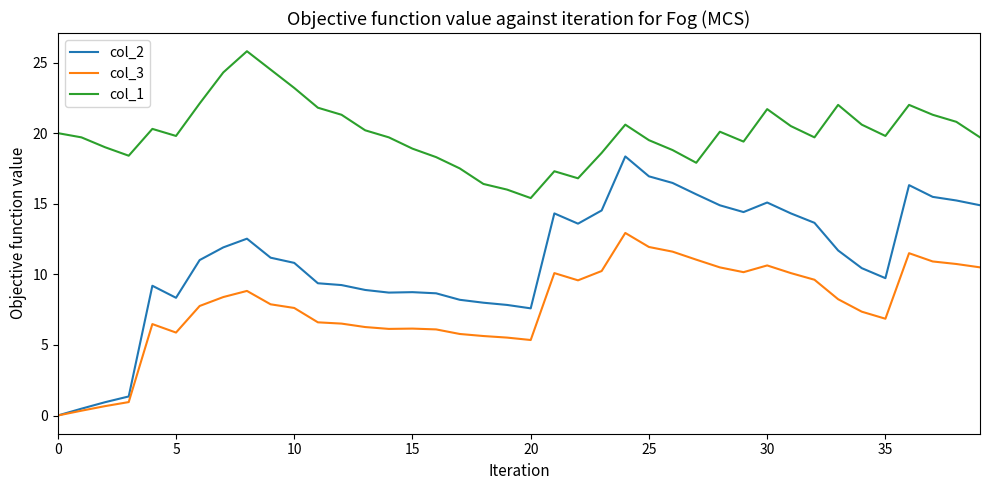

In col_3, how many points are lower than both neighbors (excluding endpoints)?

6